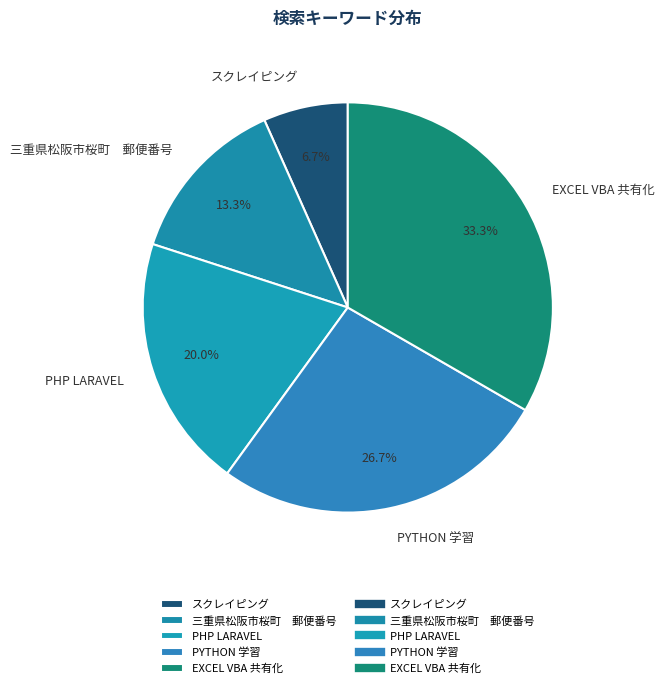

To the nearest percent, what percentage of the pie is スクレイピング?

7%